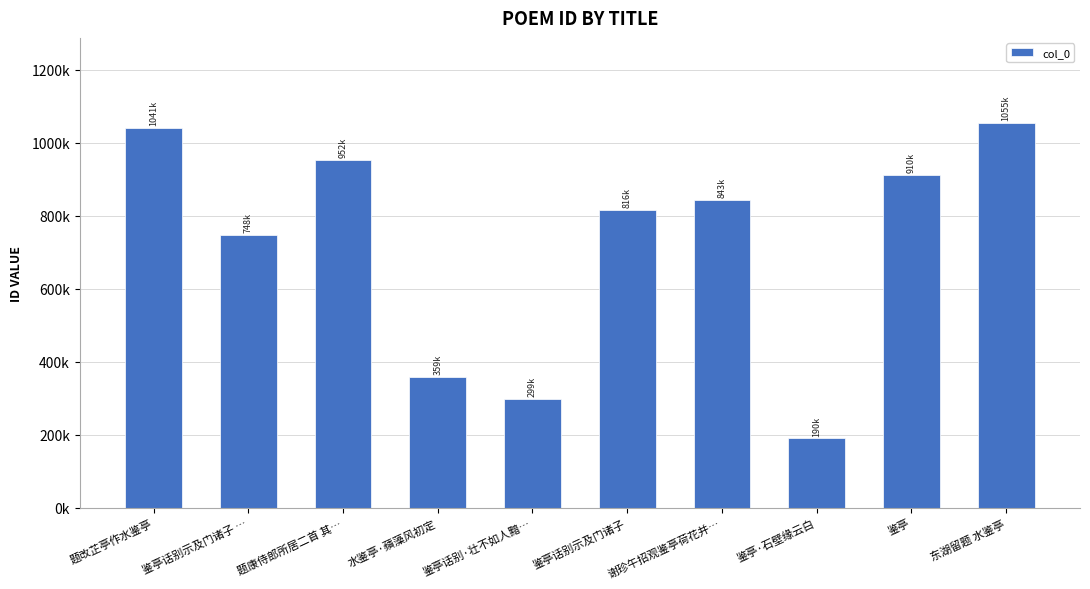

What is the average value?

721329